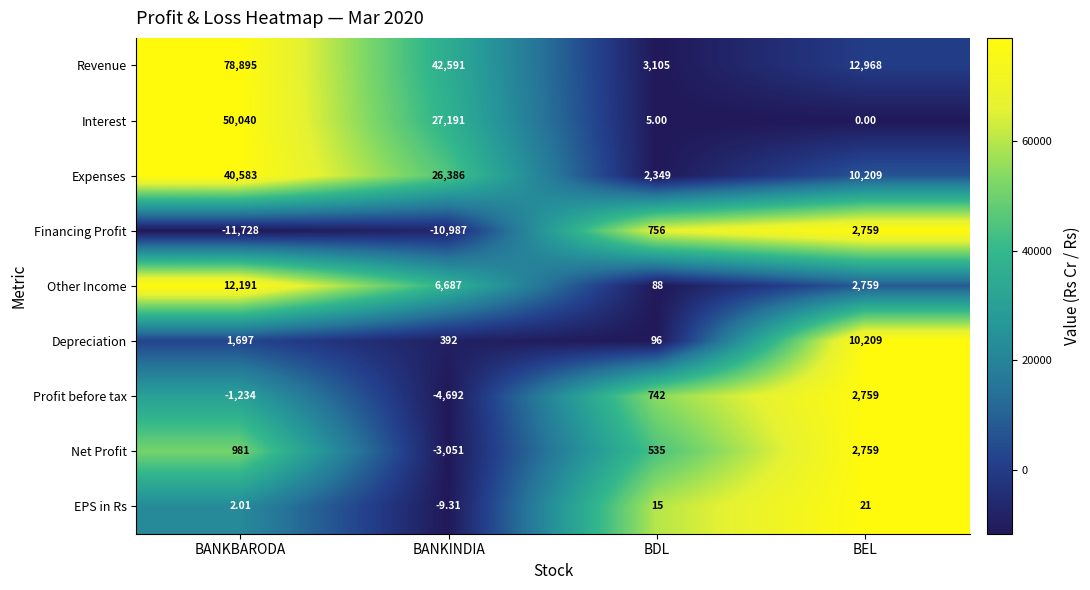

At BANKBARODA, list the series in order from largest to smallest.

Revenue, Interest, Expenses, Other Income, Depreciation, Net Profit, EPS in Rs, Profit before tax, Financing Profit